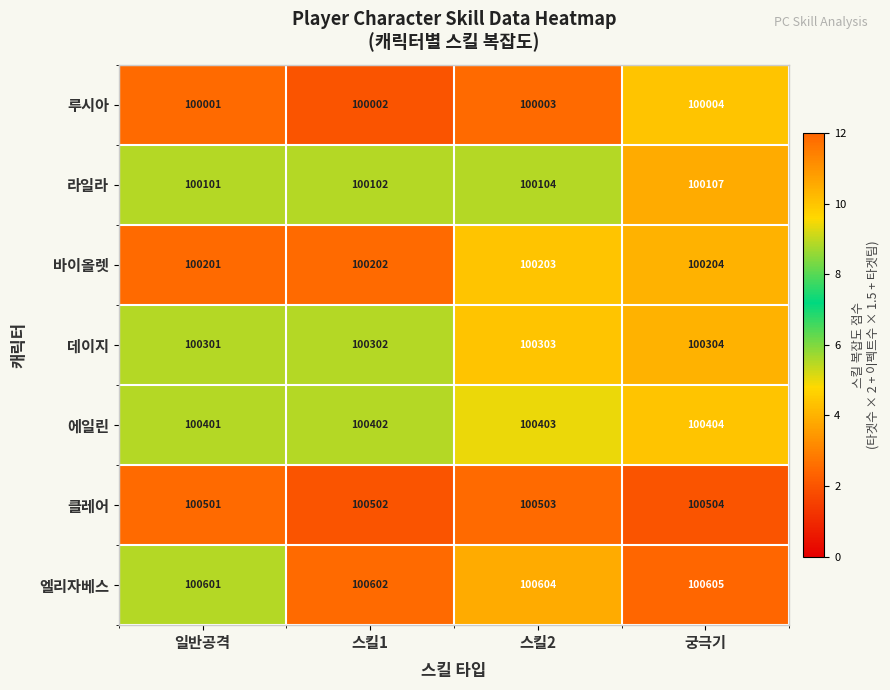

Which series has the largest total across all categories?

엘리자베스